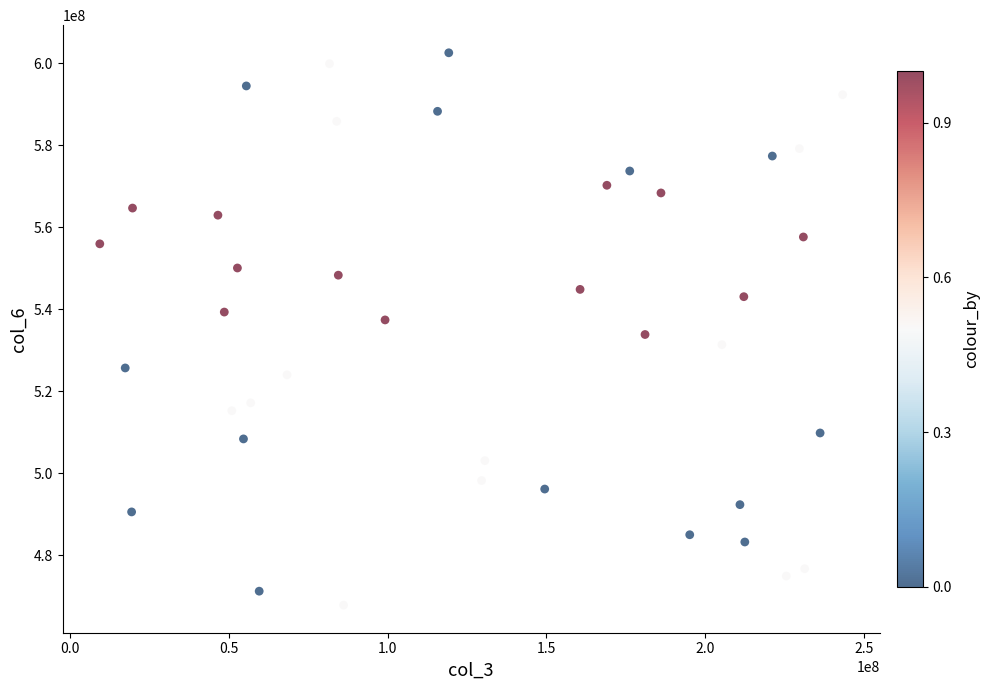

What is the range of Y values (max minus min)?

134706575